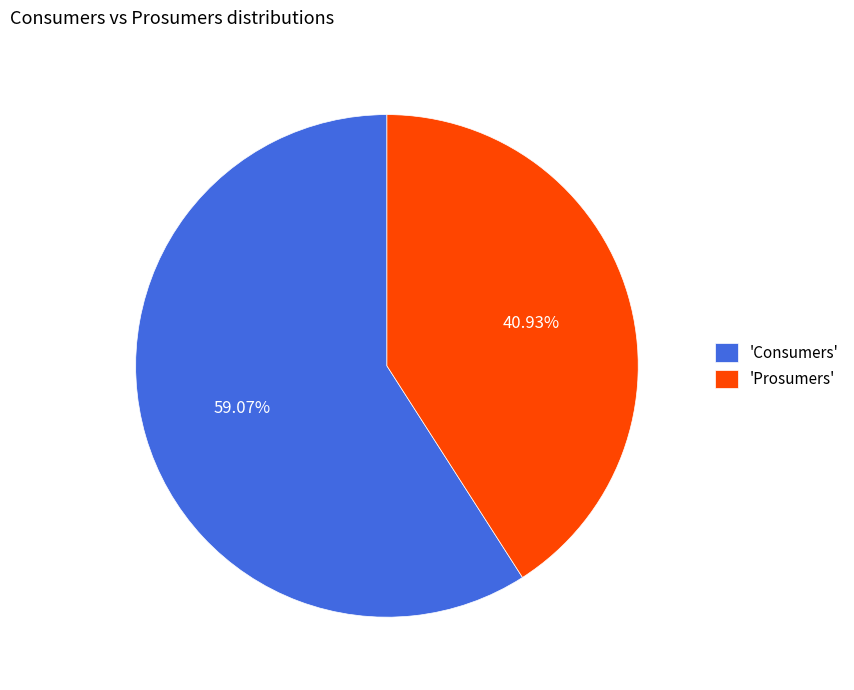

Between 'Consumers' and 'Prosumers', which is larger?

'Consumers'